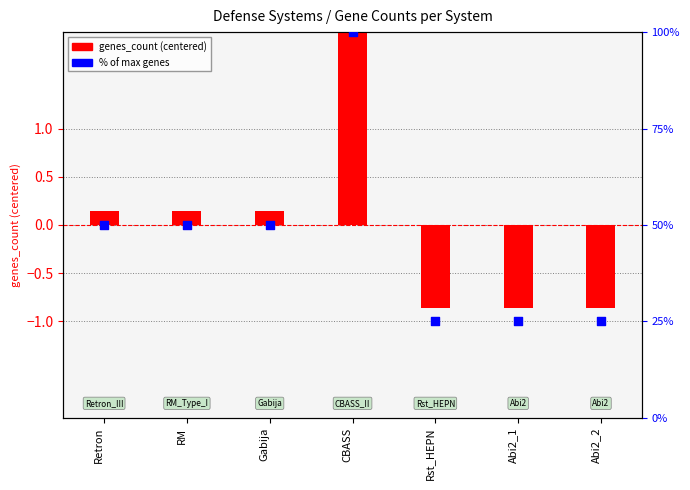

Which series reaches the minimum Y coordinate?

genes_count (centered)